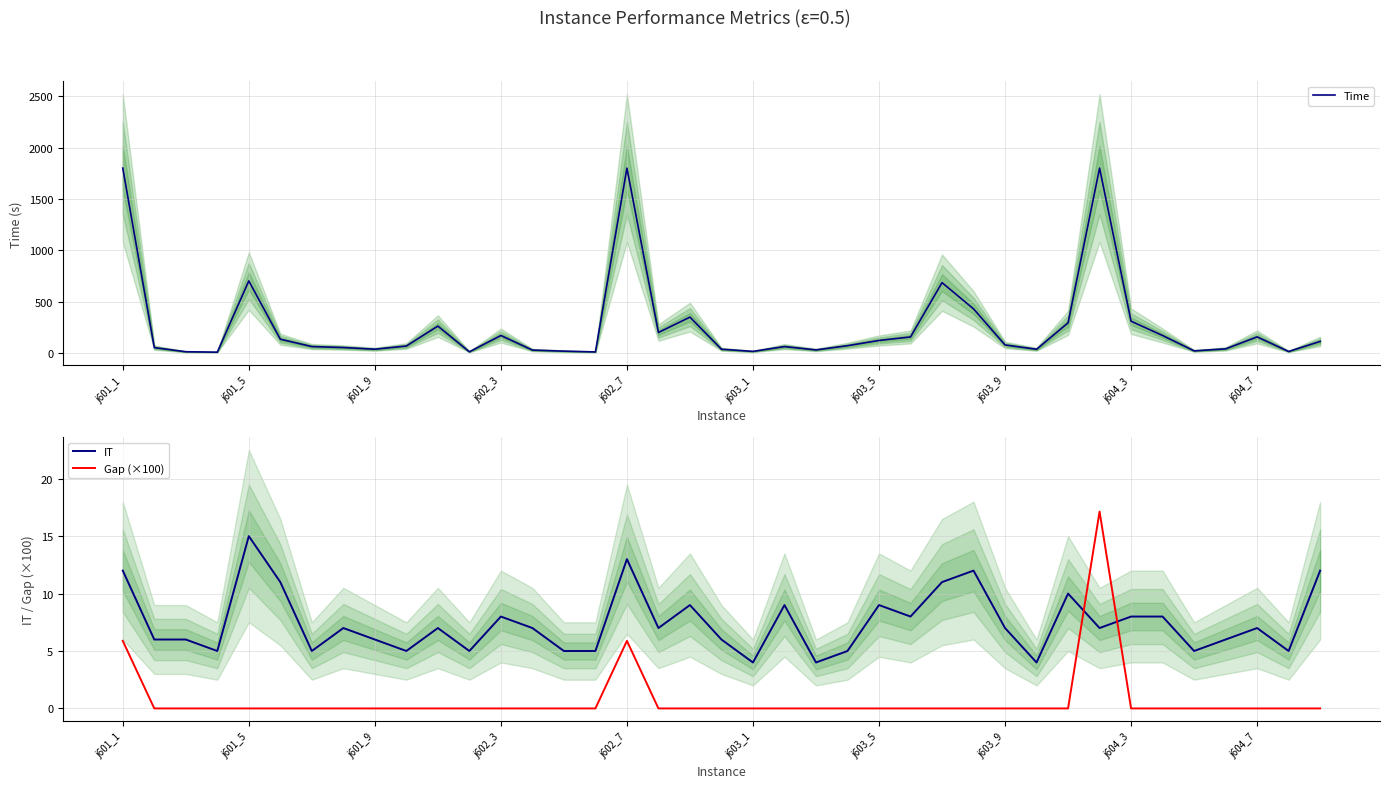

What is the difference between the highest and lowest values at 33?

170.8